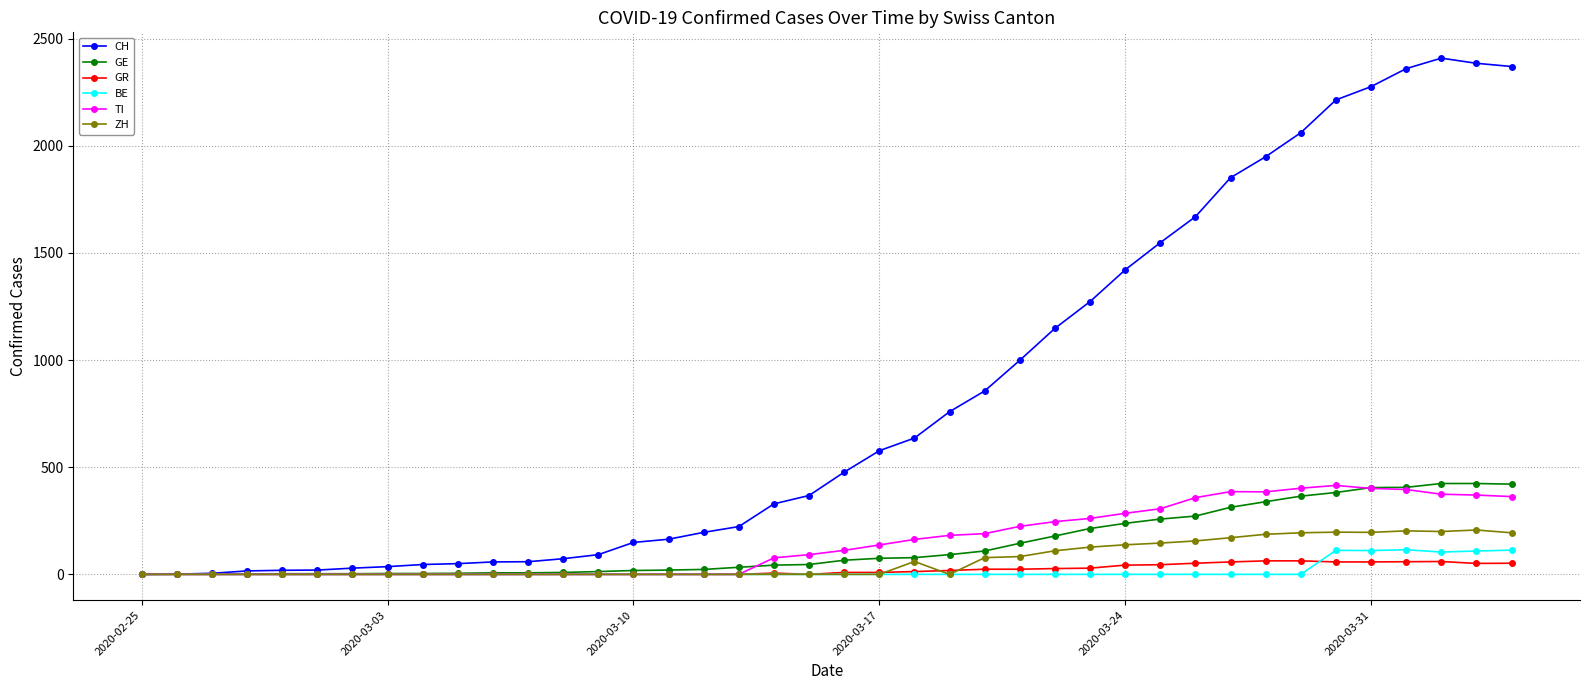

What is the greatest value displayed?

2409